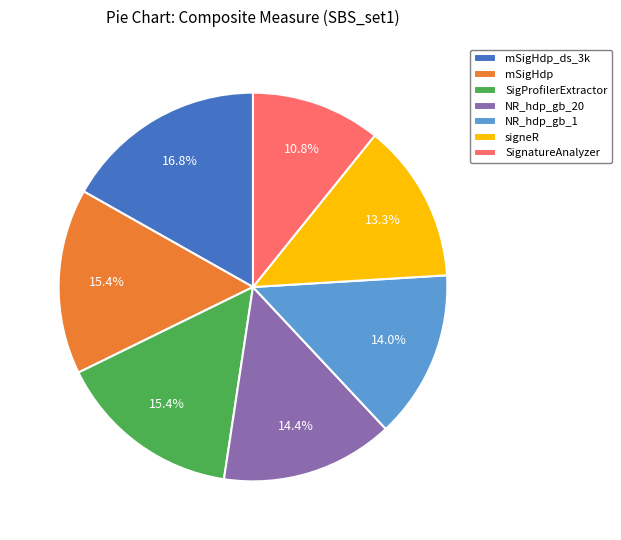

Combined, what portion of the pie is NR_hdp_gb_20 and mSigHdp?

29.8%